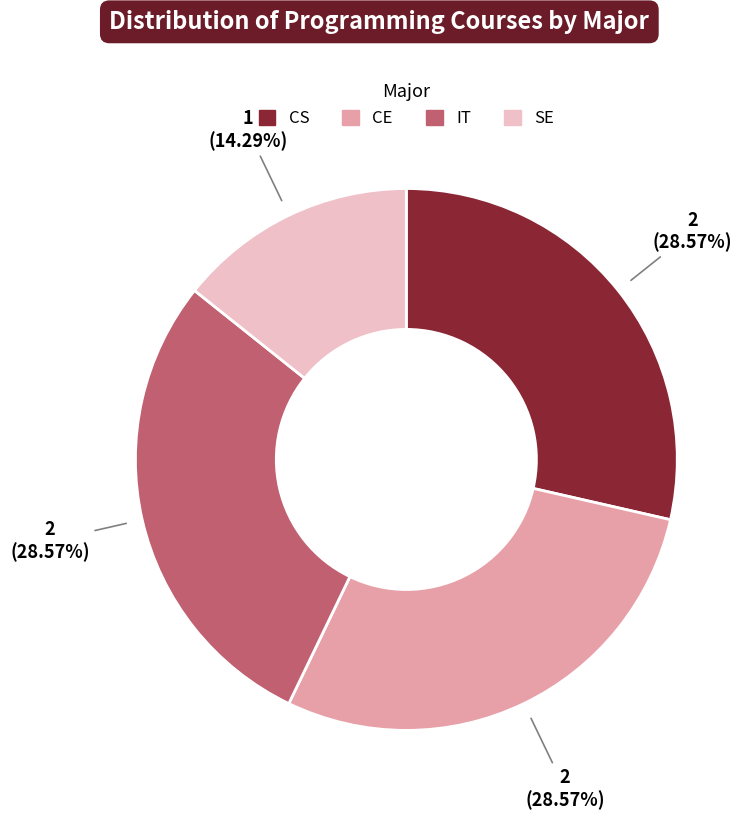

Which slice is the smallest?

SE